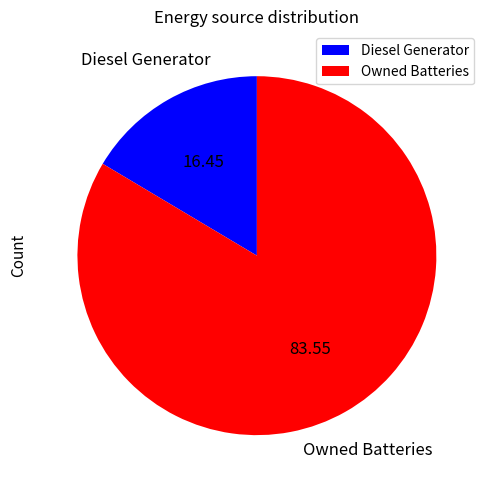

What is the largest slice in the pie chart?

Owned Batteries